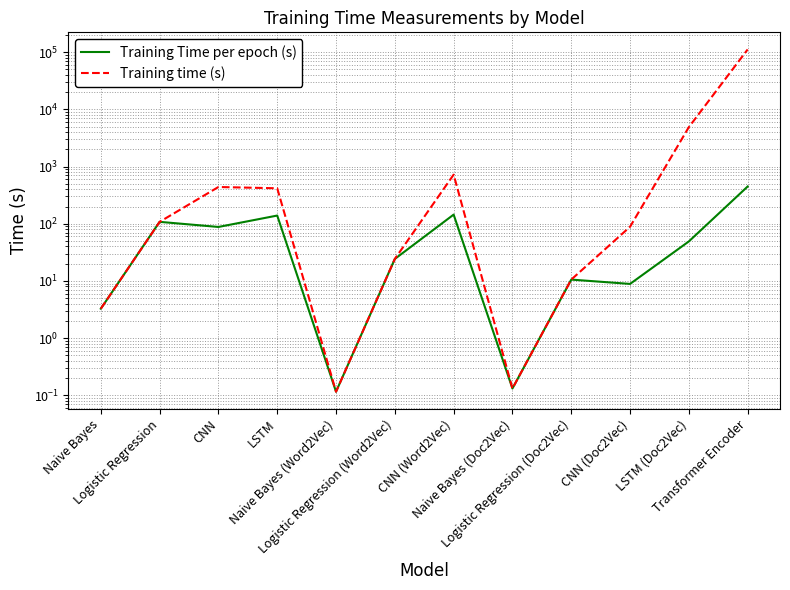

Is it true that Training Time per epoch (s) equals 144.5 at CNN (Word2Vec)?

True